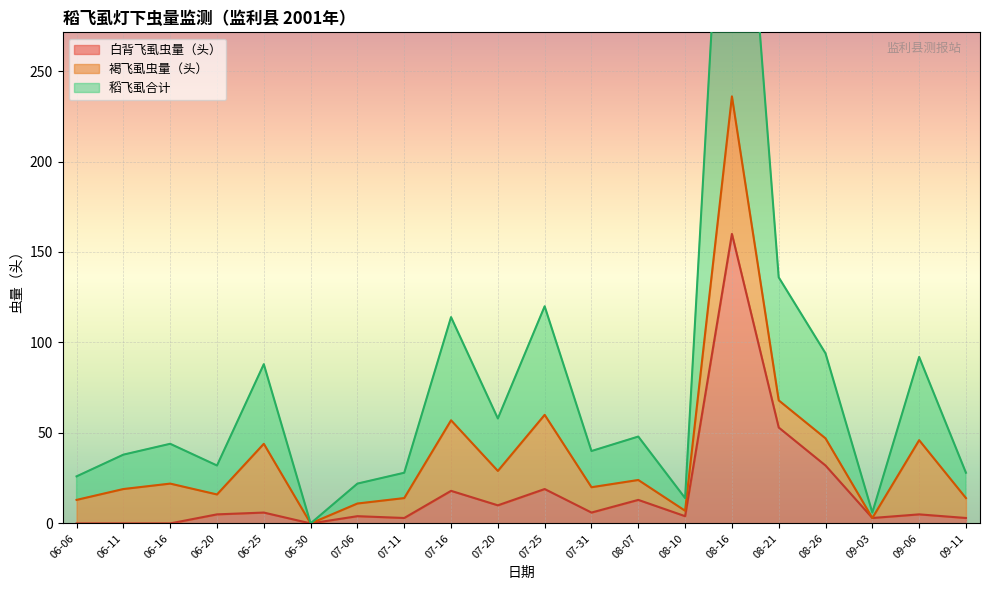

True or false: 白背飞虱虫量（头） has a value of 3 at 09-11.

True